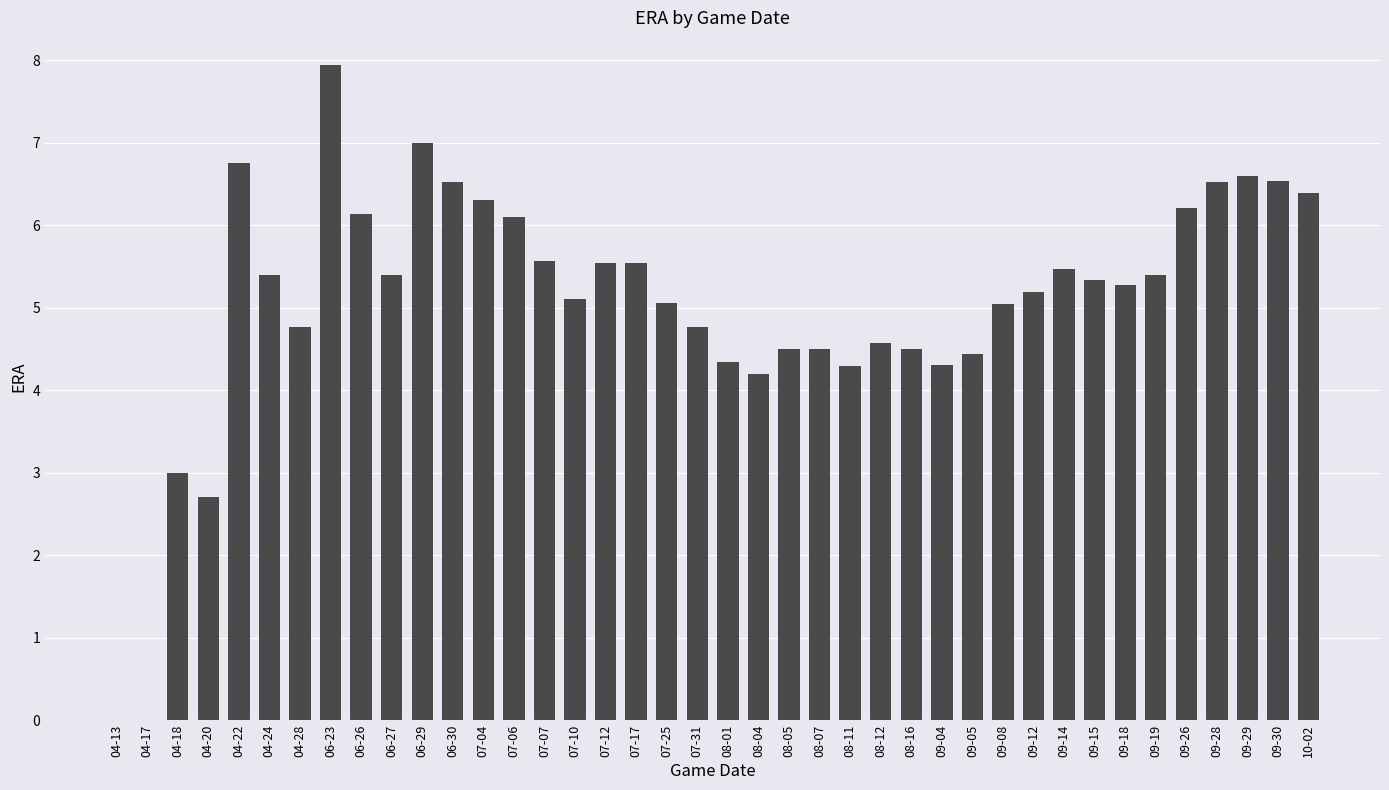

Between 09-18 and 09-08, which is larger?

09-18